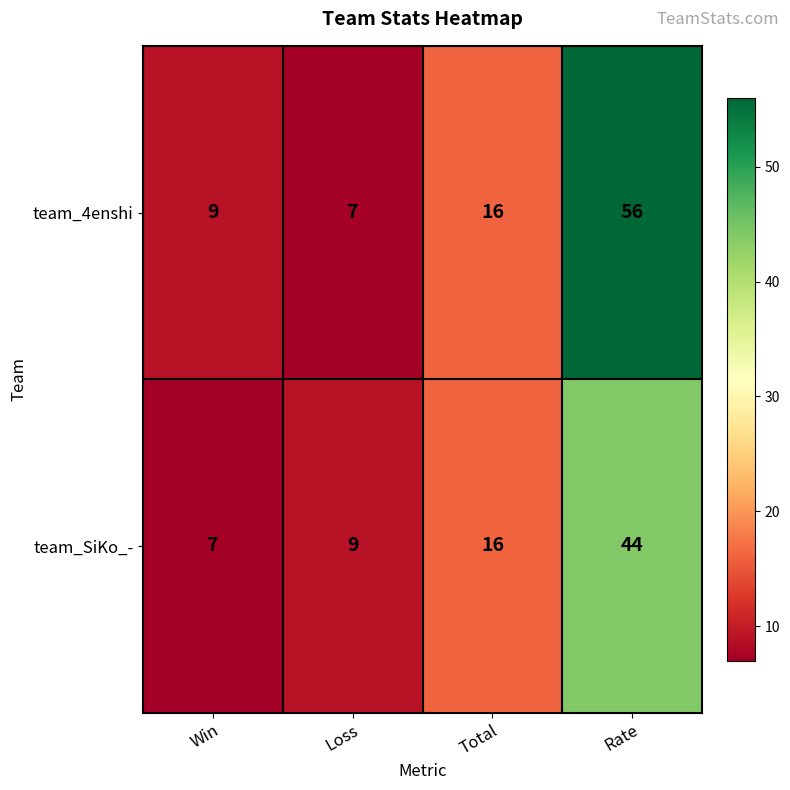

Where is team_SiKo_- nearest to the value 25?

Total